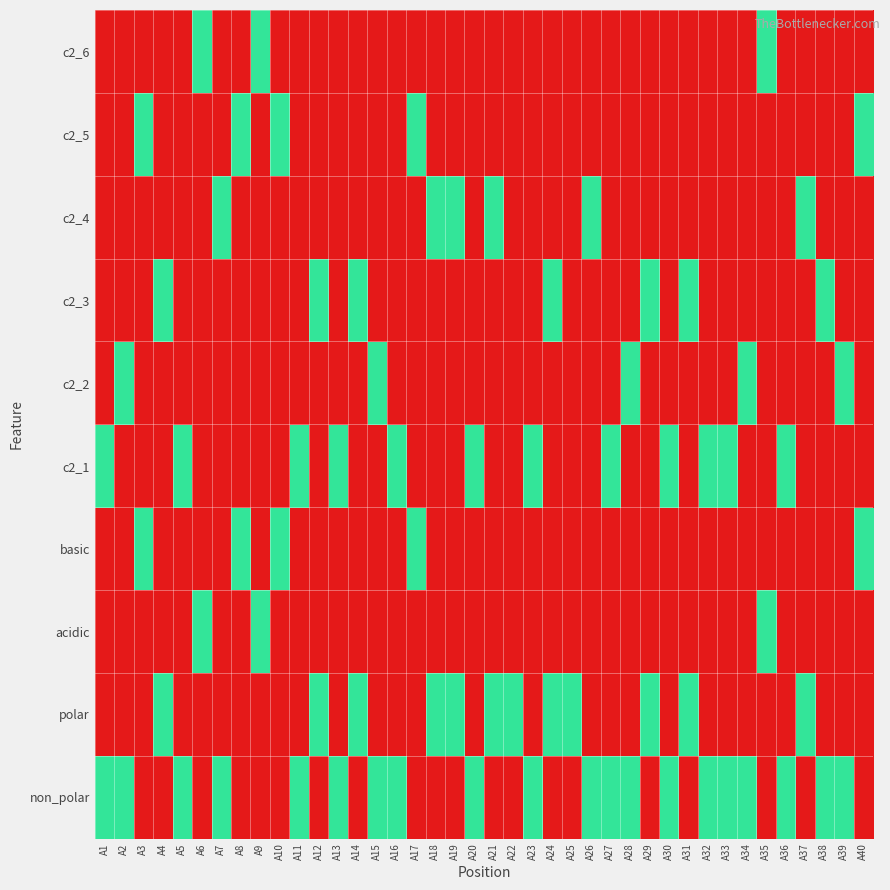

Reading right to left, extract all data points from this chart.

non_polar: A40=0	A39=1	A38=1	A37=0	A36=1	A35=0	A34=1	A33=1	A32=1	A31=0	A30=1	A29=0	A28=1	A27=1	A26=1	A25=0	A24=0	A23=1	A22=0	A21=0	A20=1	A19=0	A18=0	A17=0	A16=1	A15=1	A14=0	A13=1	A12=0	A11=1	A10=0	A9=0	A8=0	A7=1	A6=0	A5=1	A4=0	A3=0	A2=1	A1=1
polar: A40=0	A39=0	A38=0	A37=1	A36=0	A35=0	A34=0	A33=0	A32=0	A31=1	A30=0	A29=1	A28=0	A27=0	A26=0	A25=1	A24=1	A23=0	A22=1	A21=1	A20=0	A19=1	A18=1	A17=0	A16=0	A15=0	A14=1	A13=0	A12=1	A11=0	A10=0	A9=0	A8=0	A7=0	A6=0	A5=0	A4=1	A3=0	A2=0	A1=0
acidic: A40=0	A39=0	A38=0	A37=0	A36=0	A35=1	A34=0	A33=0	A32=0	A31=0	A30=0	A29=0	A28=0	A27=0	A26=0	A25=0	A24=0	A23=0	A22=0	A21=0	A20=0	A19=0	A18=0	A17=0	A16=0	A15=0	A14=0	A13=0	A12=0	A11=0	A10=0	A9=1	A8=0	A7=0	A6=1	A5=0	A4=0	A3=0	A2=0	A1=0
basic: A40=1	A39=0	A38=0	A37=0	A36=0	A35=0	A34=0	A33=0	A32=0	A31=0	A30=0	A29=0	A28=0	A27=0	A26=0	A25=0	A24=0	A23=0	A22=0	A21=0	A20=0	A19=0	A18=0	A17=1	A16=0	A15=0	A14=0	A13=0	A12=0	A11=0	A10=1	A9=0	A8=1	A7=0	A6=0	A5=0	A4=0	A3=1	A2=0	A1=0
c2_1: A40=0	A39=0	A38=0	A37=0	A36=1	A35=0	A34=0	A33=1	A32=1	A31=0	A30=1	A29=0	A28=0	A27=1	A26=0	A25=0	A24=0	A23=1	A22=0	A21=0	A20=1	A19=0	A18=0	A17=0	A16=1	A15=0	A14=0	A13=1	A12=0	A11=1	A10=0	A9=0	A8=0	A7=0	A6=0	A5=1	A4=0	A3=0	A2=0	A1=1
c2_2: A40=0	A39=1	A38=0	A37=0	A36=0	A35=0	A34=1	A33=0	A32=0	A31=0	A30=0	A29=0	A28=1	A27=0	A26=0	A25=0	A24=0	A23=0	A22=0	A21=0	A20=0	A19=0	A18=0	A17=0	A16=0	A15=1	A14=0	A13=0	A12=0	A11=0	A10=0	A9=0	A8=0	A7=0	A6=0	A5=0	A4=0	A3=0	A2=1	A1=0
c2_3: A40=0	A39=0	A38=1	A37=0	A36=0	A35=0	A34=0	A33=0	A32=0	A31=1	A30=0	A29=1	A28=0	A27=0	A26=0	A25=0	A24=1	A23=0	A22=0	A21=0	A20=0	A19=0	A18=0	A17=0	A16=0	A15=0	A14=1	A13=0	A12=1	A11=0	A10=0	A9=0	A8=0	A7=0	A6=0	A5=0	A4=1	A3=0	A2=0	A1=0
c2_4: A40=0	A39=0	A38=0	A37=1	A36=0	A35=0	A34=0	A33=0	A32=0	A31=0	A30=0	A29=0	A28=0	A27=0	A26=1	A25=0	A24=0	A23=0	A22=0	A21=1	A20=0	A19=1	A18=1	A17=0	A16=0	A15=0	A14=0	A13=0	A12=0	A11=0	A10=0	A9=0	A8=0	A7=1	A6=0	A5=0	A4=0	A3=0	A2=0	A1=0
c2_5: A40=1	A39=0	A38=0	A37=0	A36=0	A35=0	A34=0	A33=0	A32=0	A31=0	A30=0	A29=0	A28=0	A27=0	A26=0	A25=0	A24=0	A23=0	A22=0	A21=0	A20=0	A19=0	A18=0	A17=1	A16=0	A15=0	A14=0	A13=0	A12=0	A11=0	A10=1	A9=0	A8=1	A7=0	A6=0	A5=0	A4=0	A3=1	A2=0	A1=0
c2_6: A40=0	A39=0	A38=0	A37=0	A36=0	A35=1	A34=0	A33=0	A32=0	A31=0	A30=0	A29=0	A28=0	A27=0	A26=0	A25=0	A24=0	A23=0	A22=0	A21=0	A20=0	A19=0	A18=0	A17=0	A16=0	A15=0	A14=0	A13=0	A12=0	A11=0	A10=0	A9=1	A8=0	A7=0	A6=1	A5=0	A4=0	A3=0	A2=0	A1=0